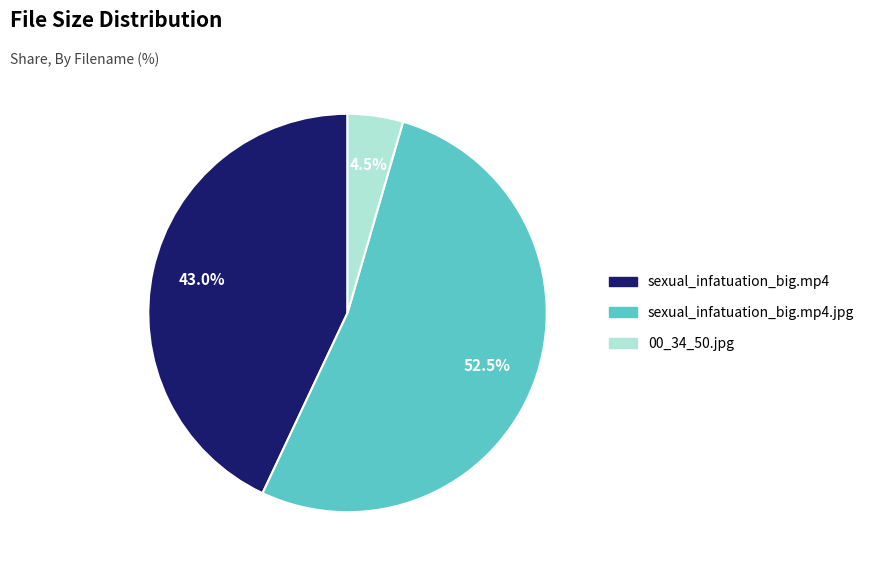

Does any single category account for the majority?

Yes